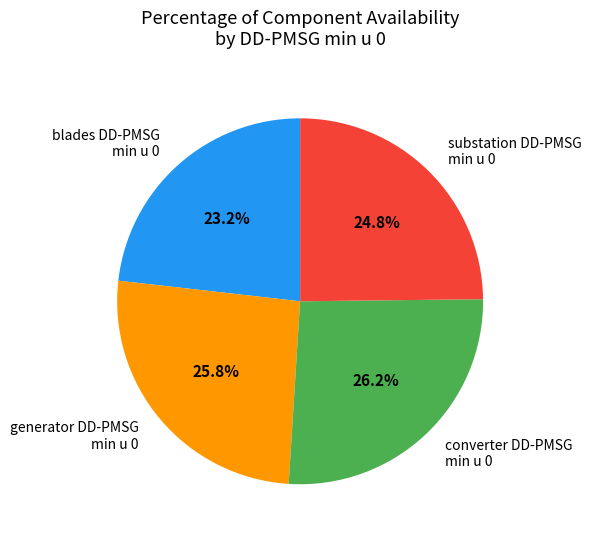

Is there a majority slice in this chart?

No